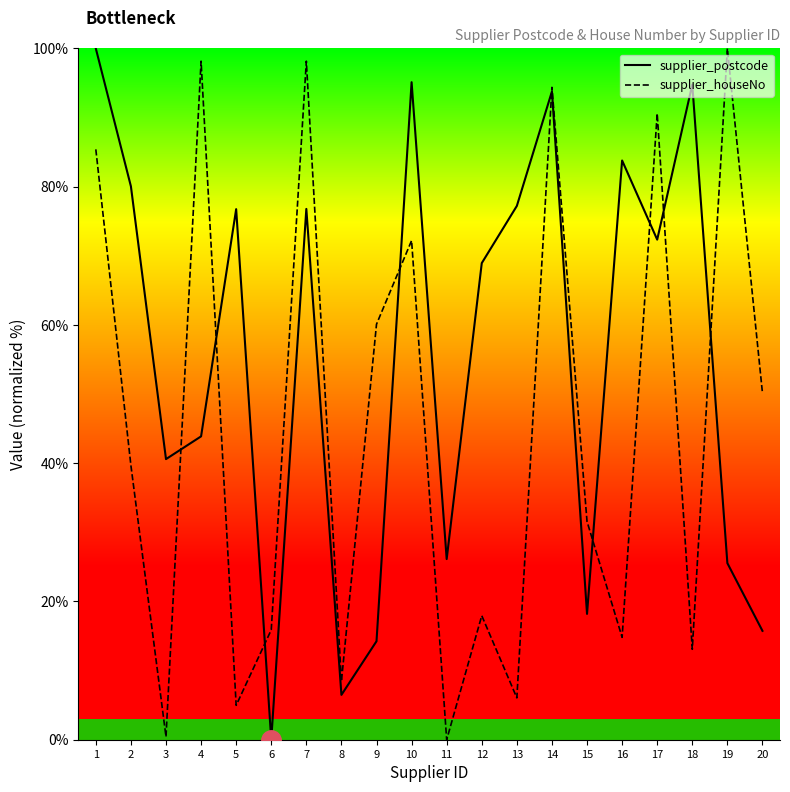

True or false: supplier_postcode and supplier_houseNo intersect in this chart.

True